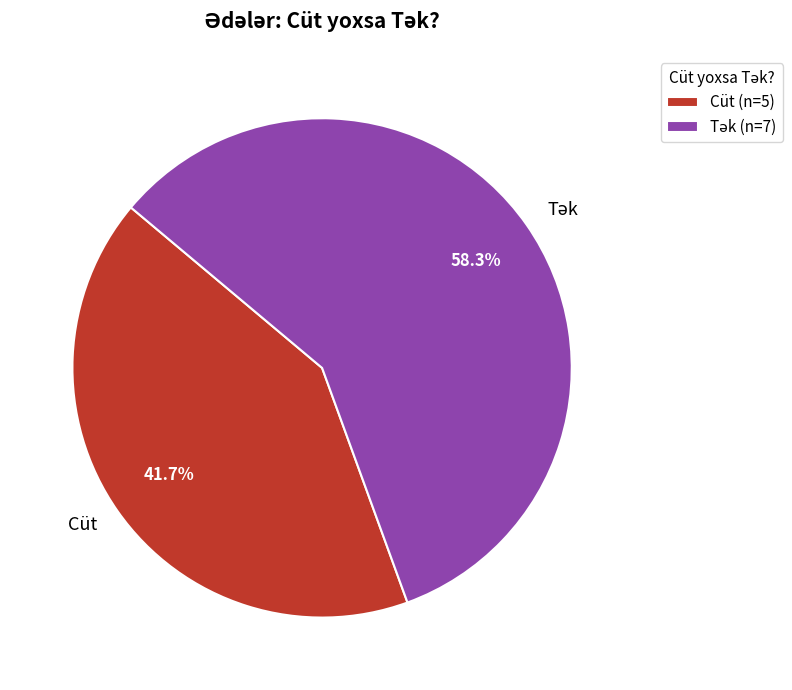

Does any single category account for the majority?

Yes